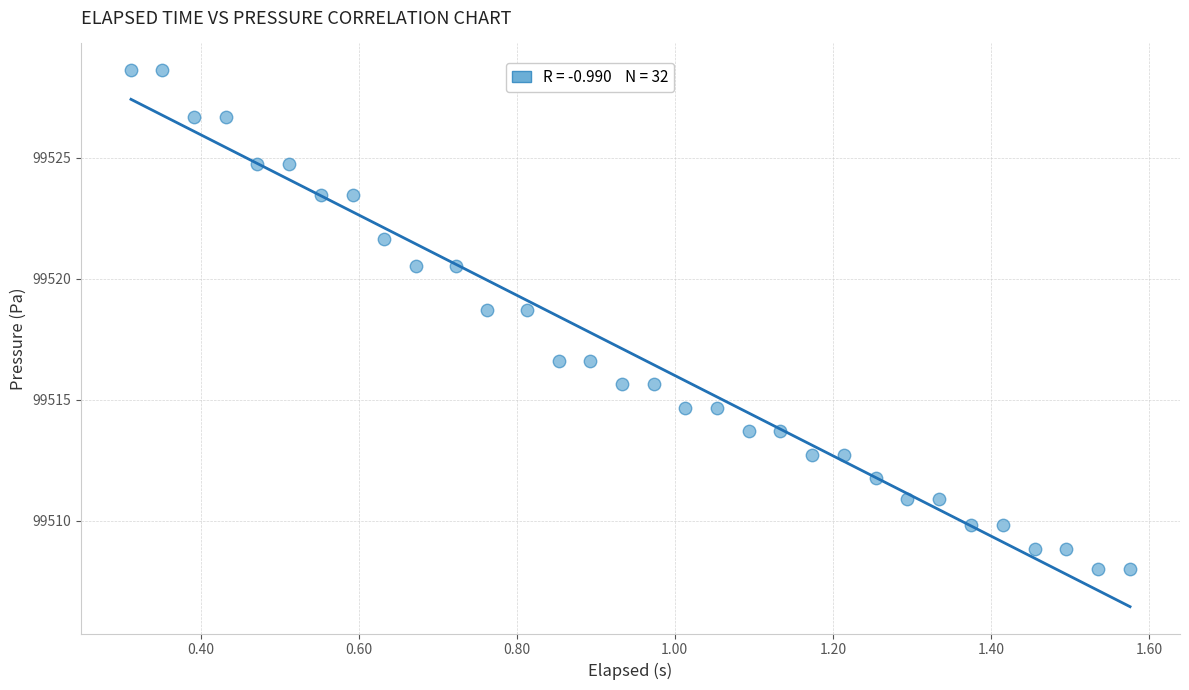

What is the range of X values (max minus min)?

1.3